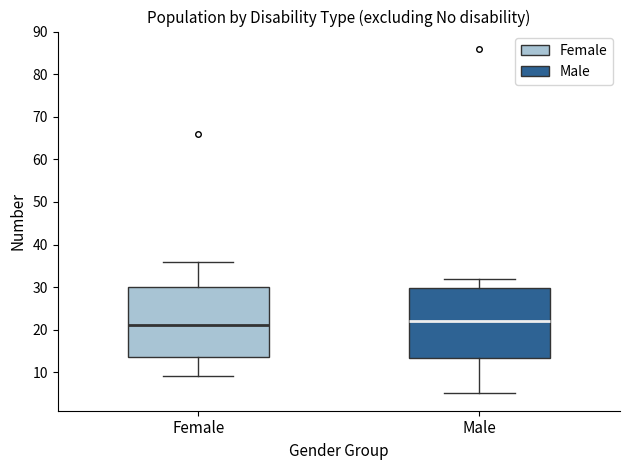

Reading left to right, read every box against the y-axis: the position of its median line, the range the box covers, and the ends of its whiskers. The values are not printed on the chart, so give them approximately, as read against the axis.

Female: median 21, box 14 to 30, whiskers 9 to 36
Male: median 22, box 13 to 30, whiskers 5 to 32